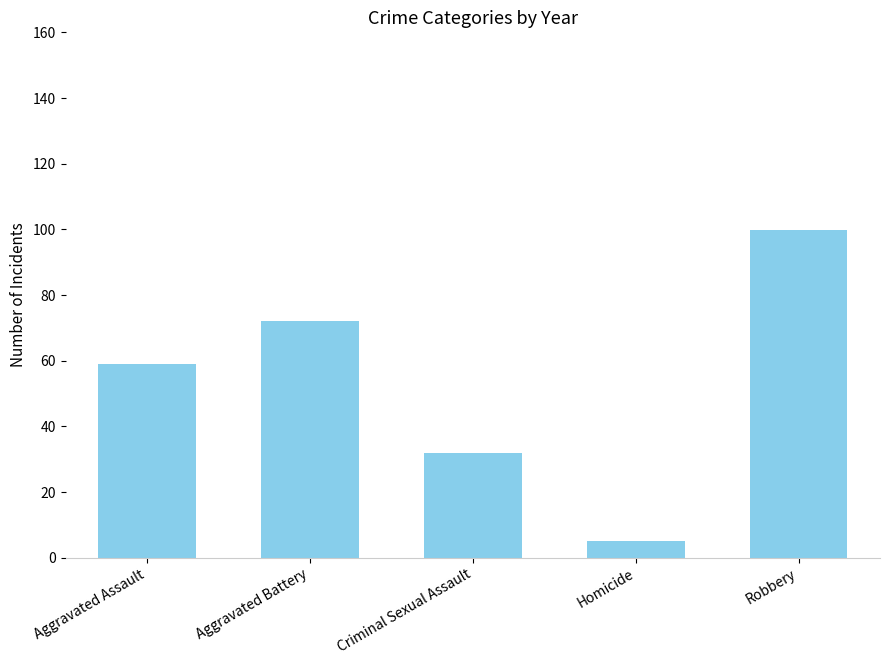

What is the difference between the maximum and minimum values?

94.6